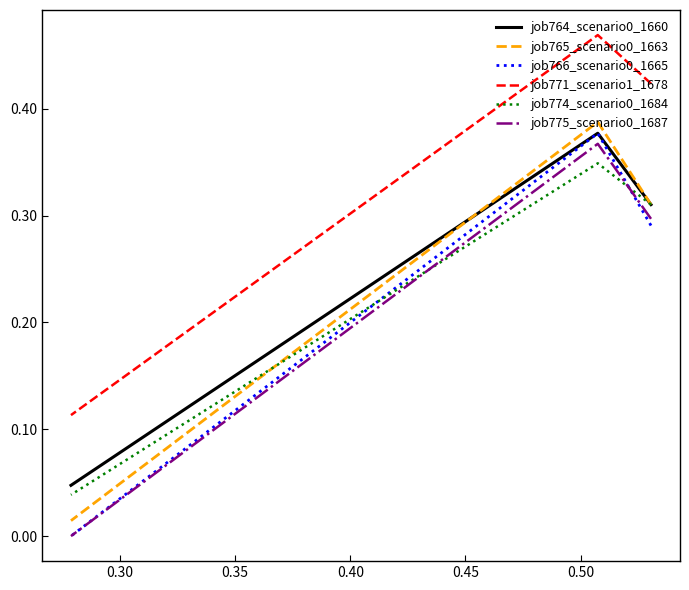

Which series has the widest spread of values?

job766_scenario0_1665